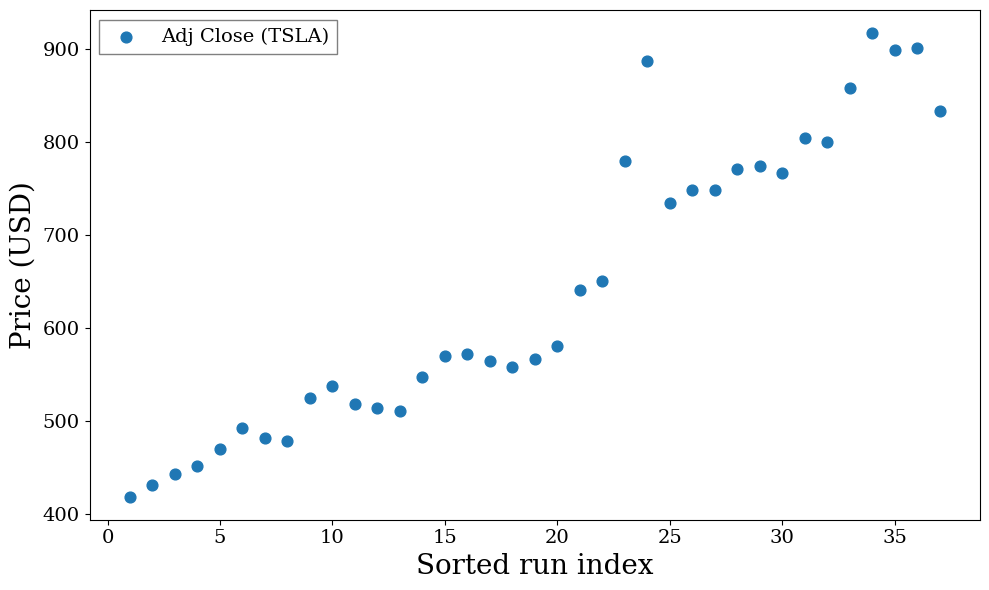

What Y value in the scatter plot is closest to 667?

650.6